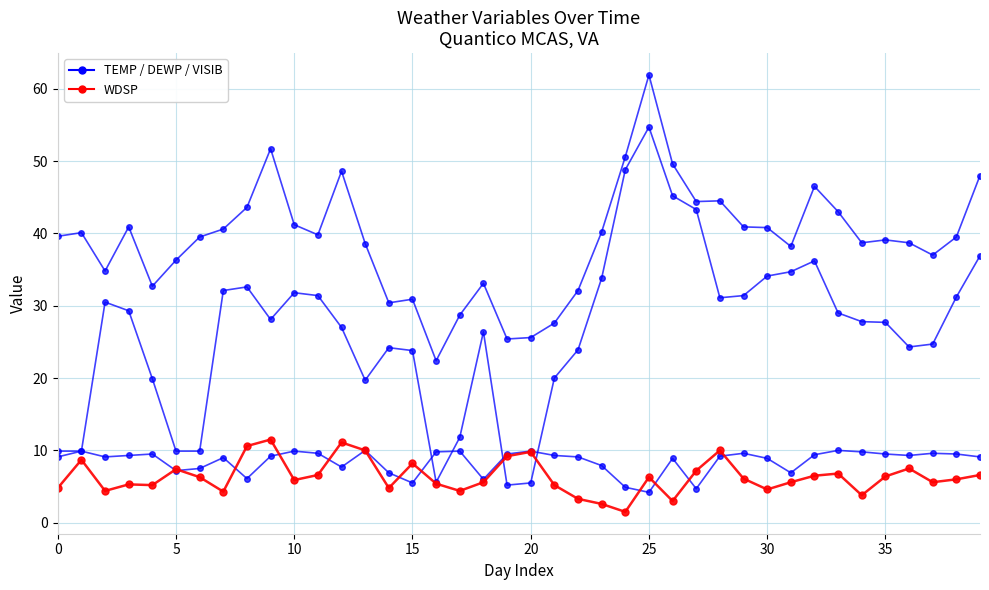

Which label corresponds to the smallest value in the chart?

24